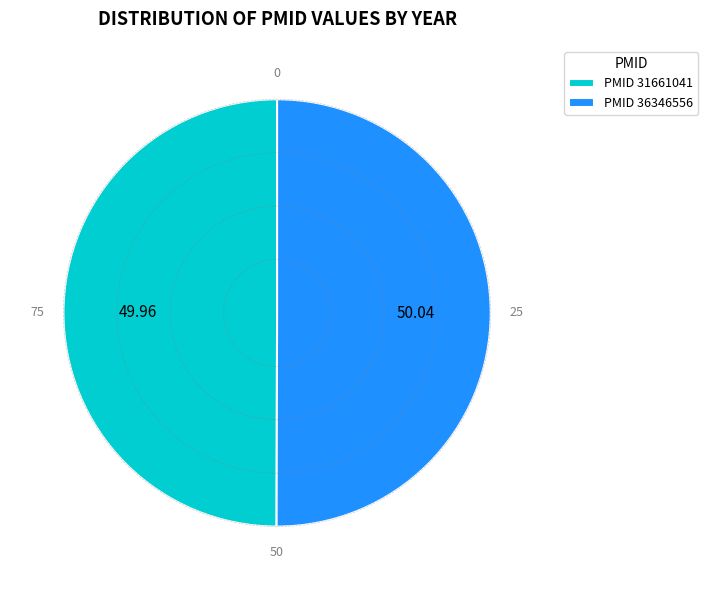

What is the ratio of the value at PMID 36346556 to the value at PMID 31661041?

1.0